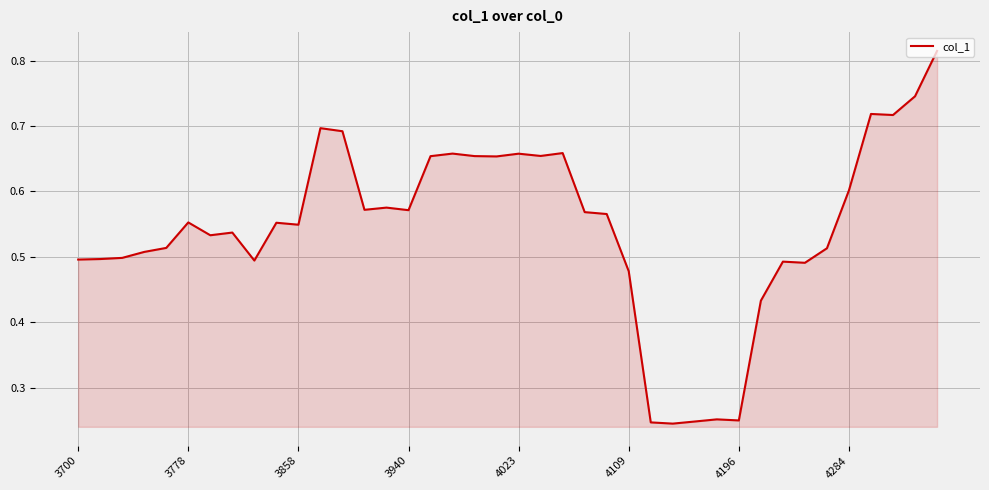

What is the value of the 25th point from the left?

0.6